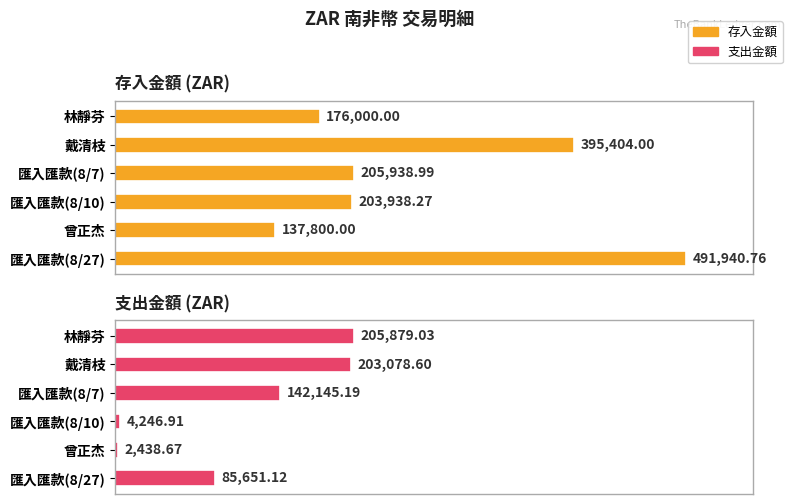

Which series has the widest spread of values?

存入金額